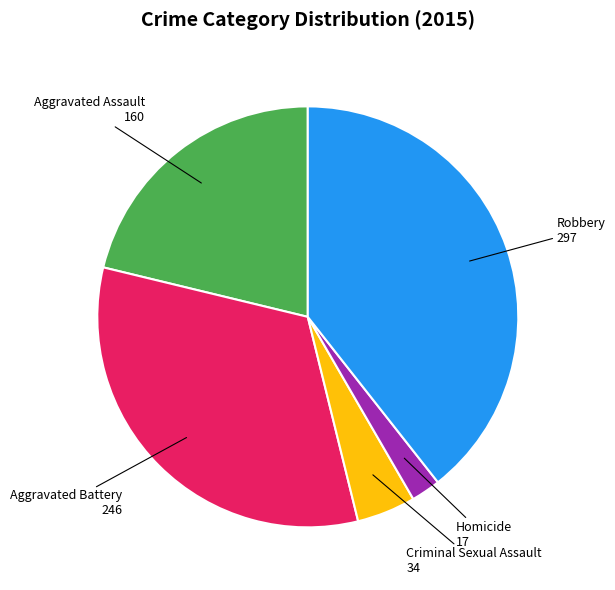

Is there a majority slice in this chart?

No